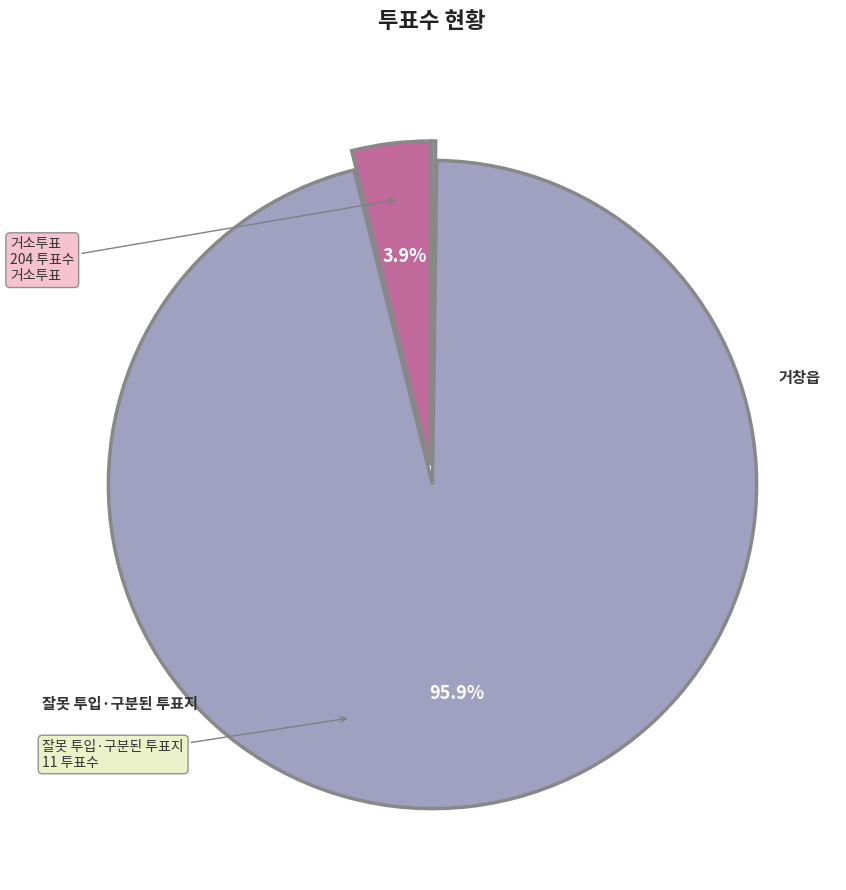

Is there a majority slice in this chart?

Yes